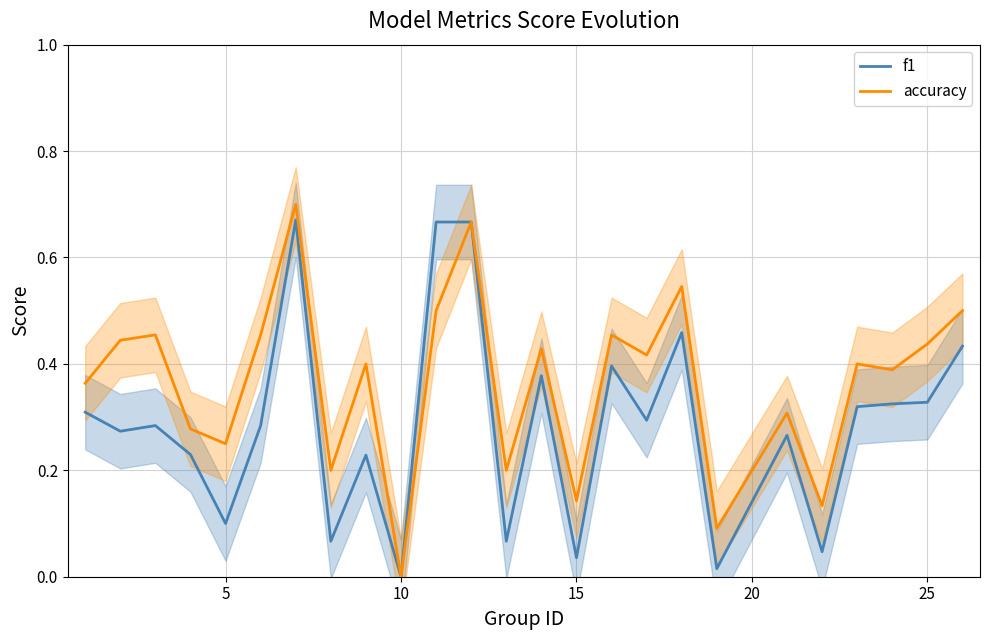

Rank the series by their maximum value, from highest to lowest.

accuracy, f1